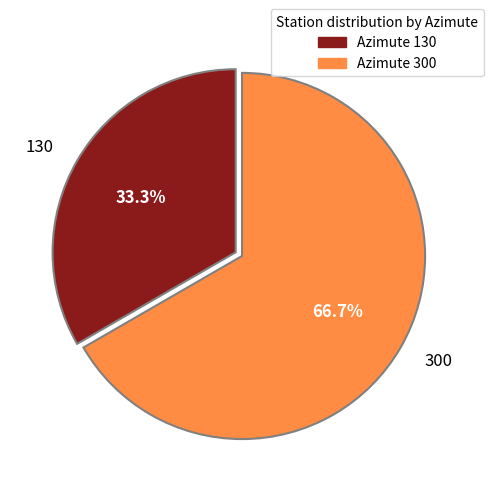

Which slice is the smallest?

130